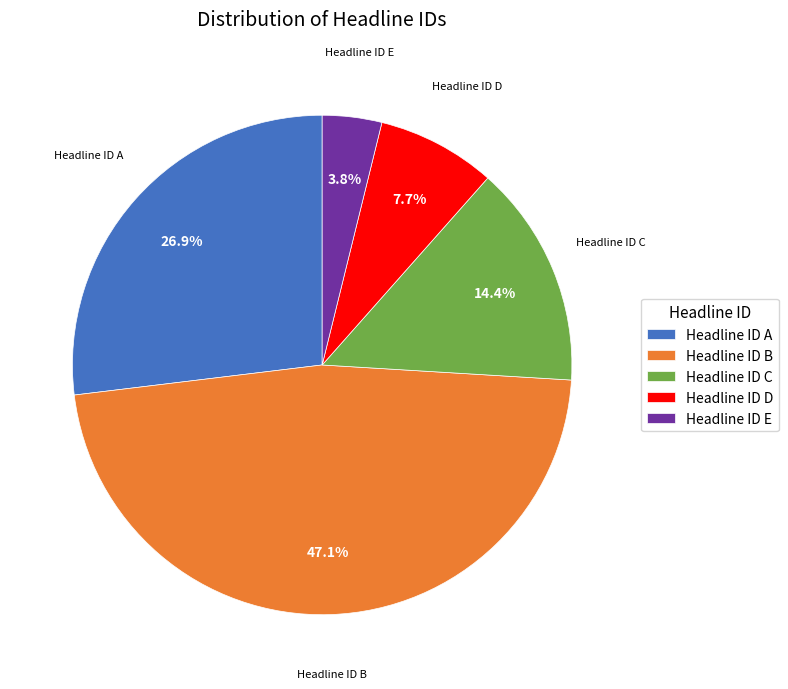

Rank the categories by value from highest to lowest.

Headline ID B, Headline ID A, Headline ID C, Headline ID D, Headline ID E